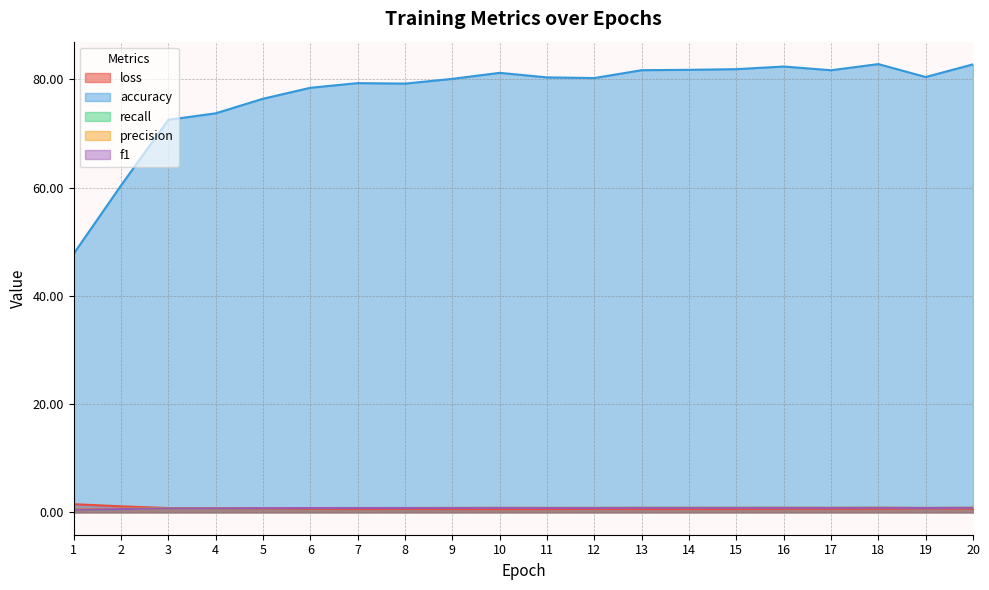

Is it true that recall equals 1.5 at 20?

False